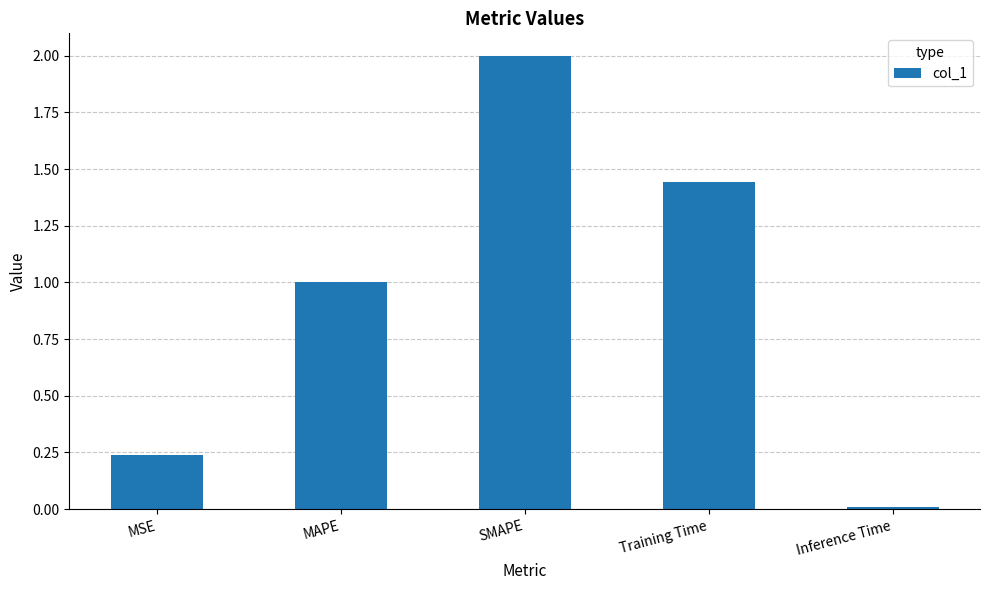

List the labels in order of value, smallest first.

Inference Time, MSE, MAPE, Training Time, SMAPE